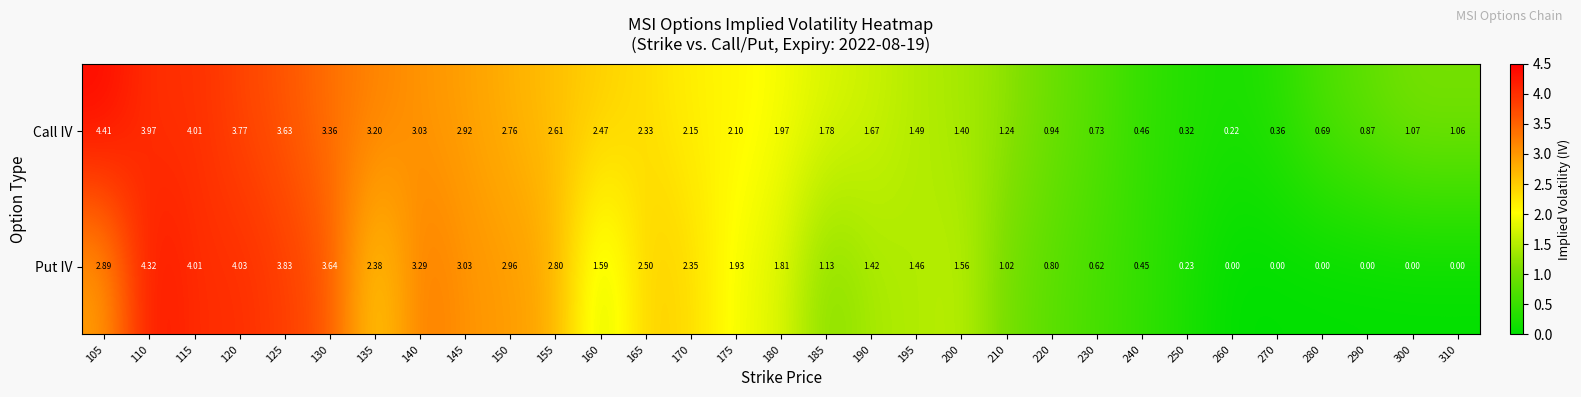

Which series changed the most between 130 and 180?

Put IV